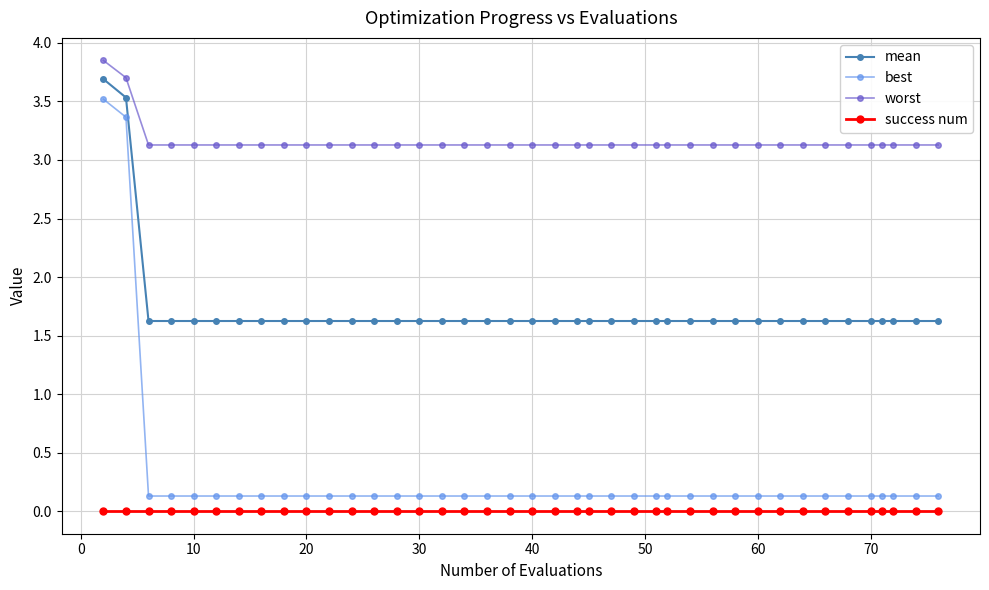

Which series has the largest total across all categories?

worst